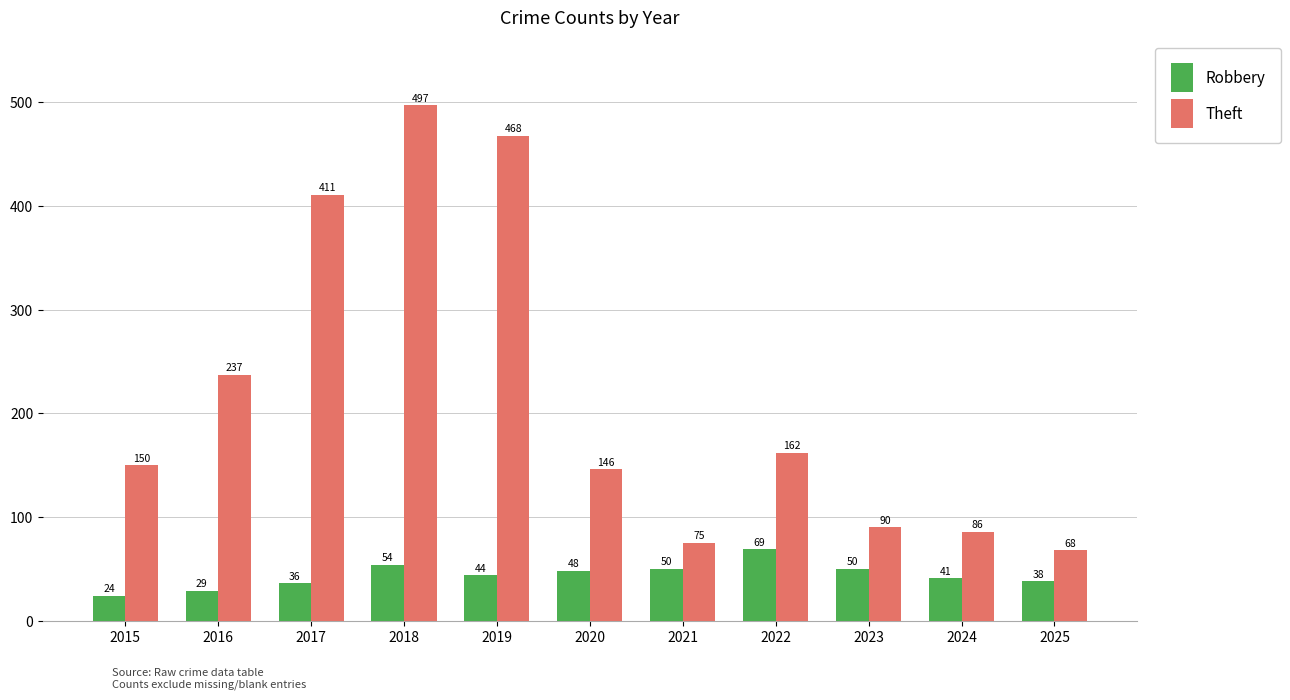

At which label does Robbery first exceed 44?

2018